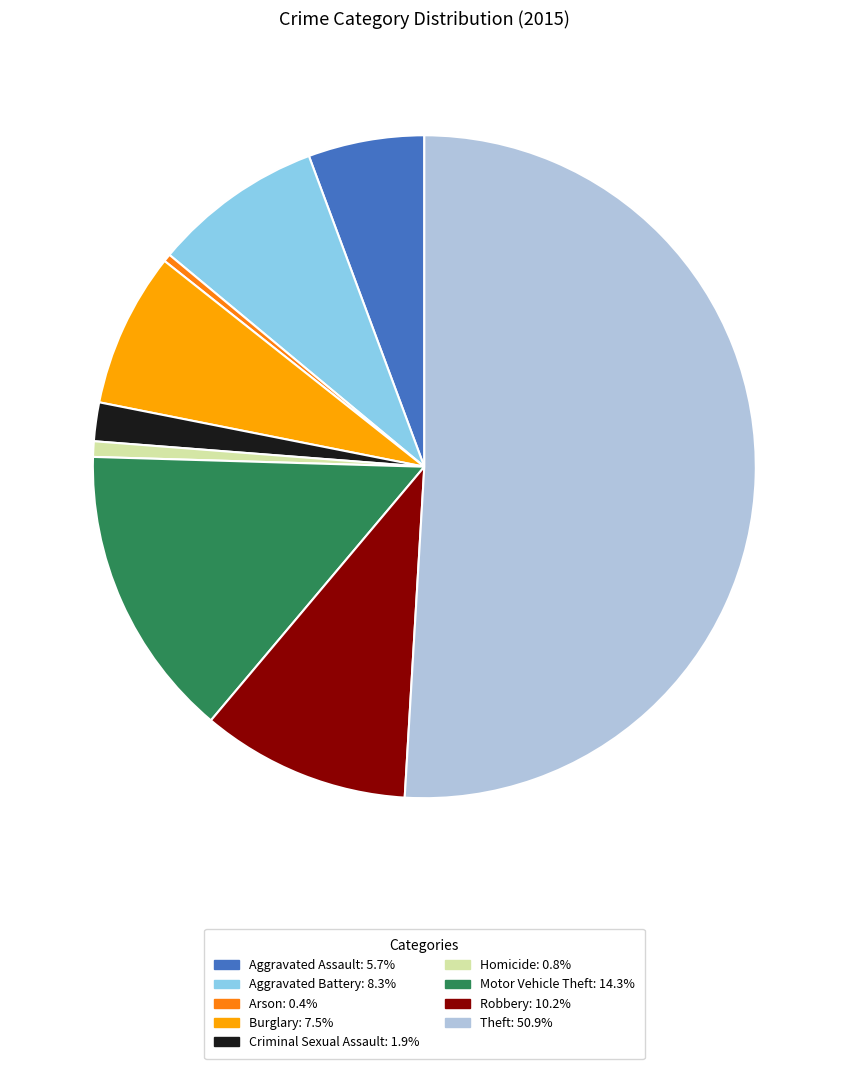

Is it true that Motor Vehicle Theft is 6% of the pie?

False